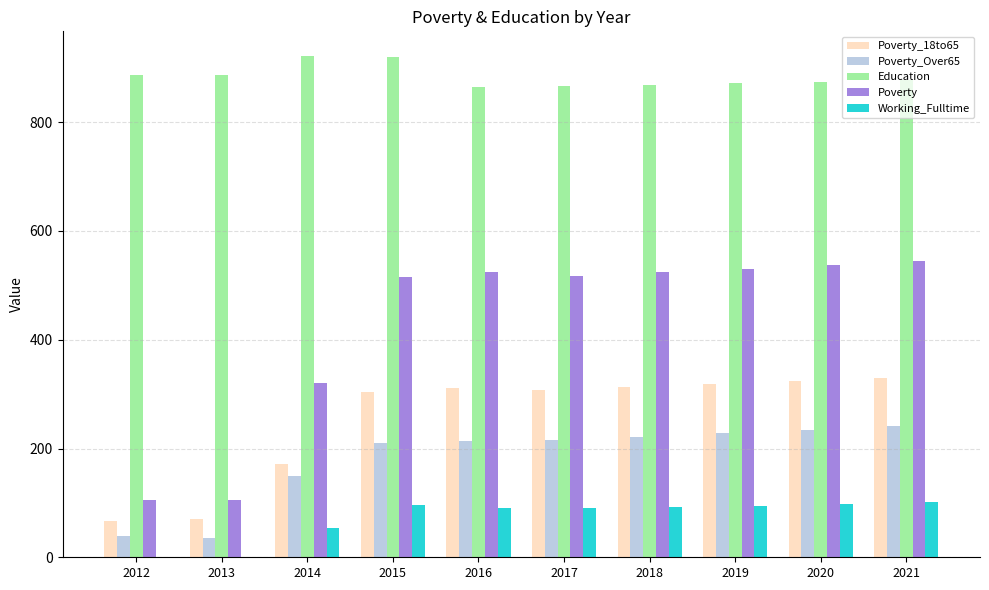

What is the greatest value displayed?

921